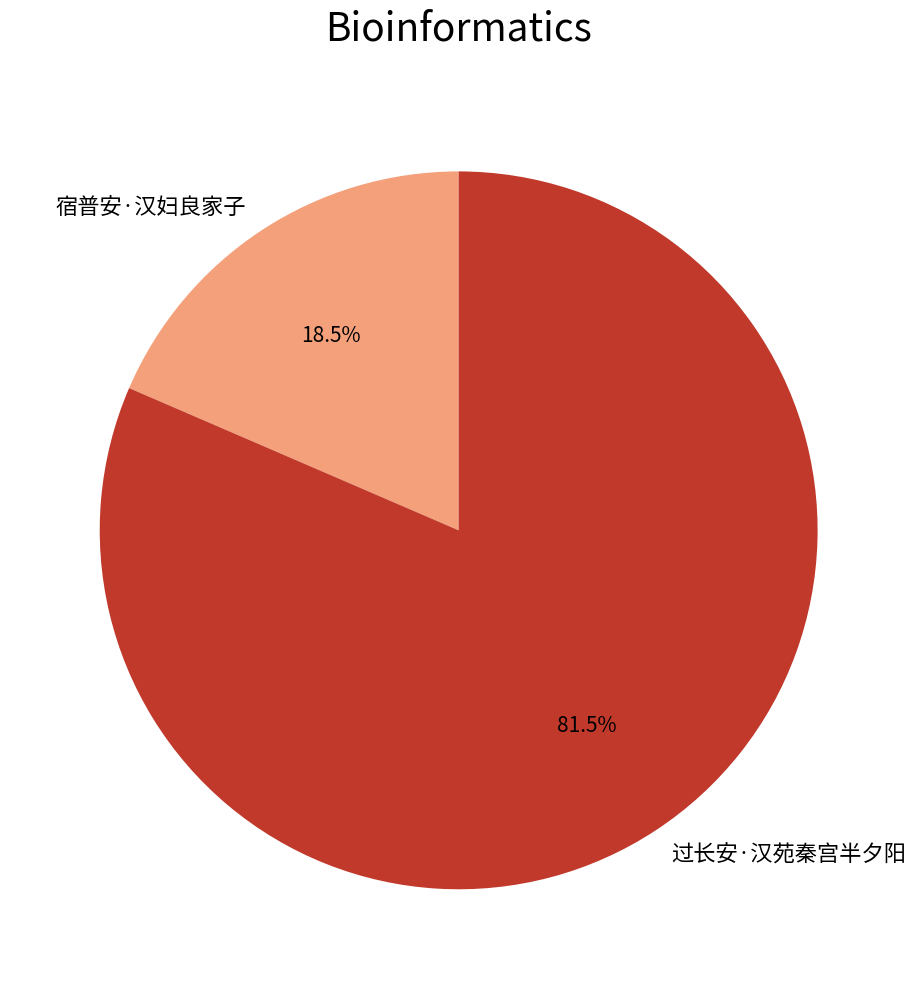

How many segments does this pie chart have?

2